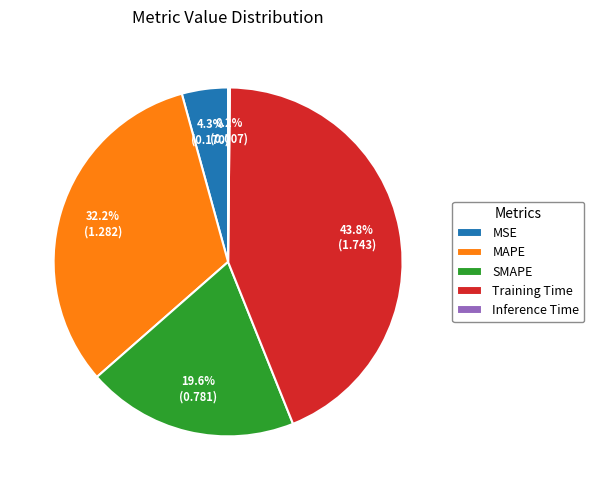

To the nearest percent, what portion does SMAPE represent?

20%